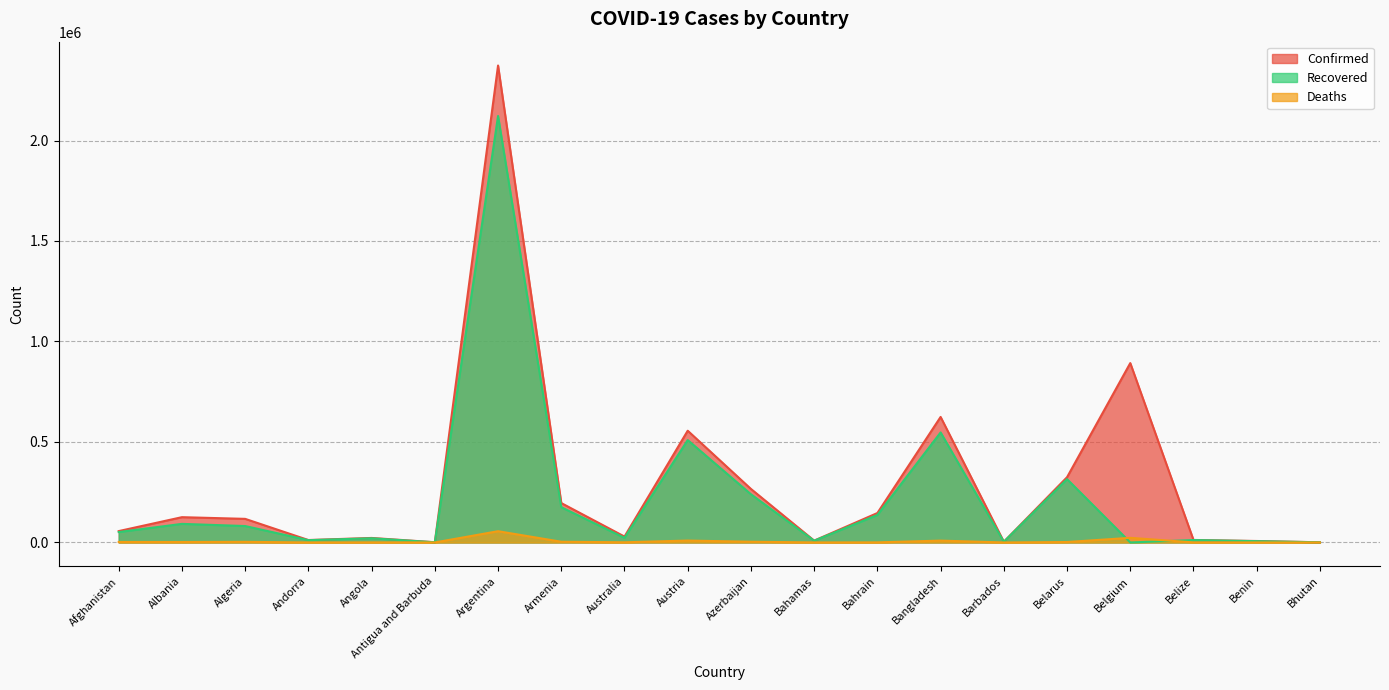

At Barbados, list the series in order from smallest to largest.

Deaths, Recovered, Confirmed